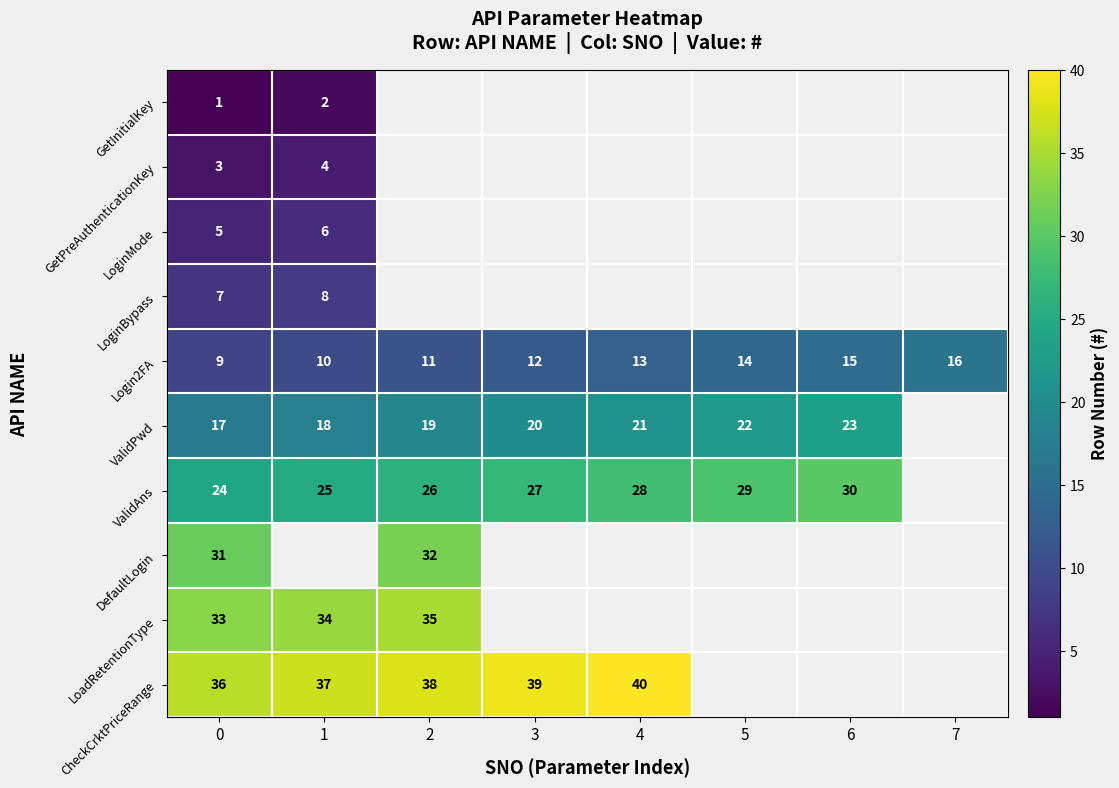

Is the value of ValidAns at 5 greater than the value of LoginMode at 0?

Yes